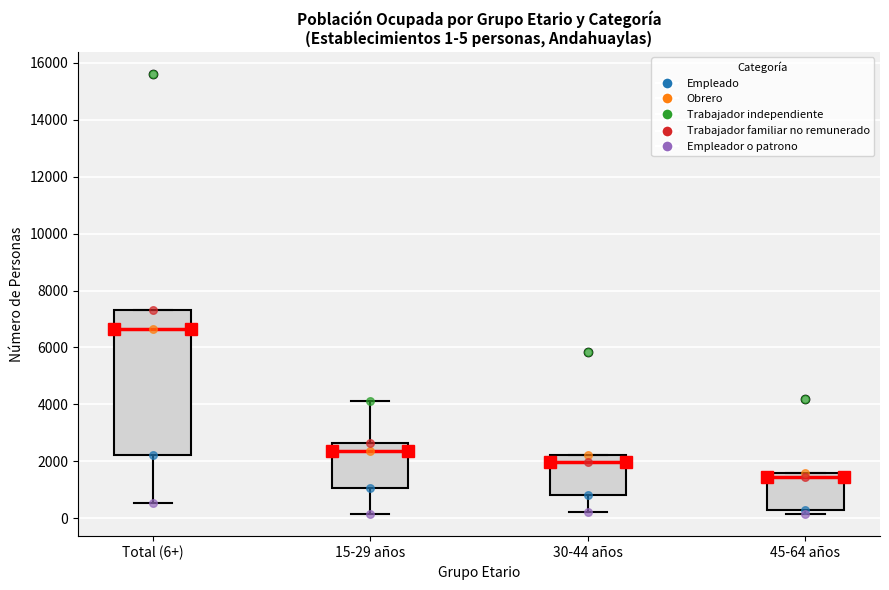

Which box has the lowest median line?

45-64 años